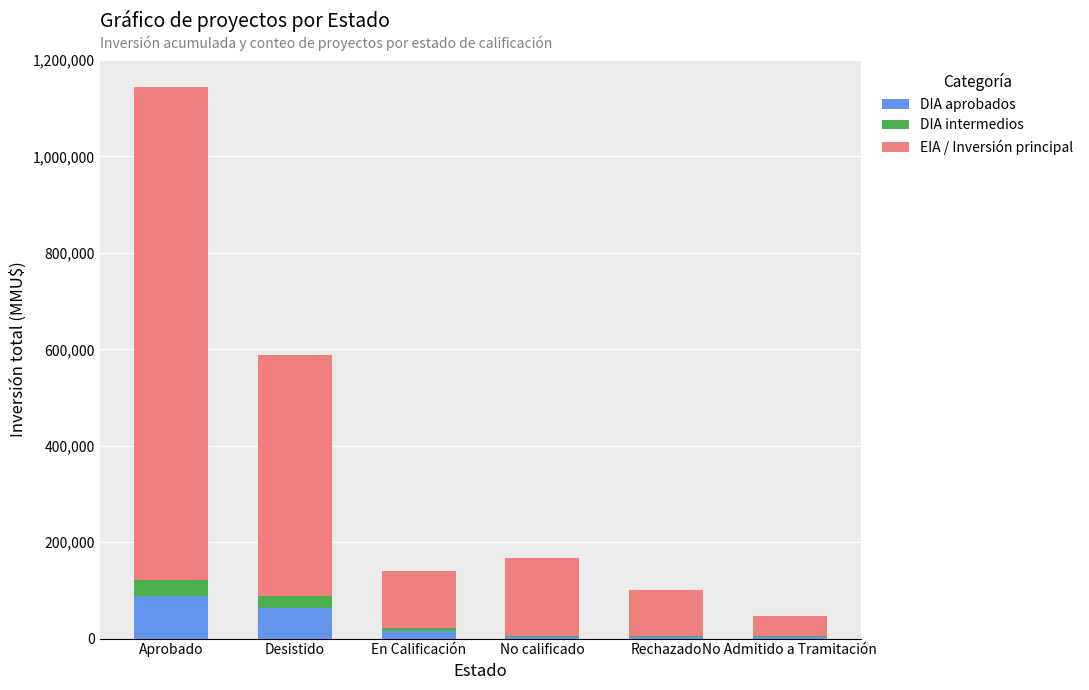

At which category is the sum across all series the highest?

Aprobado